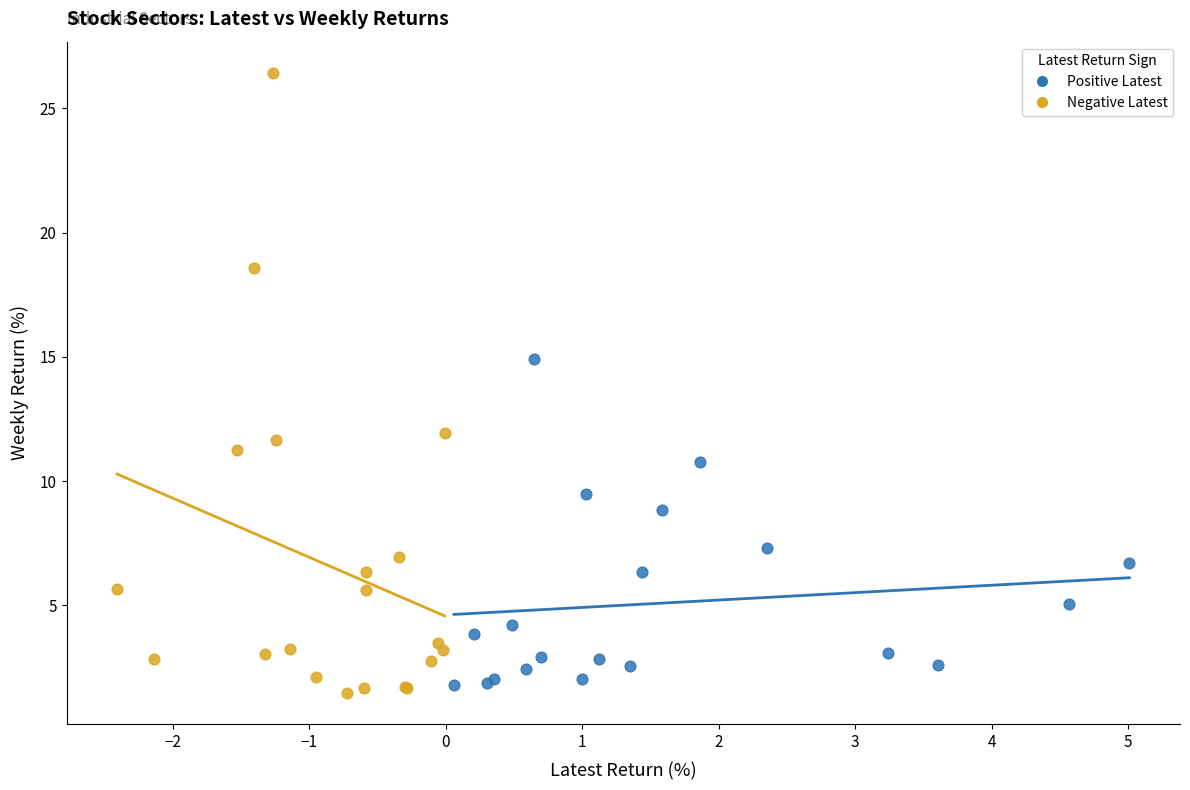

Which series reaches the maximum Y coordinate?

Negative Latest